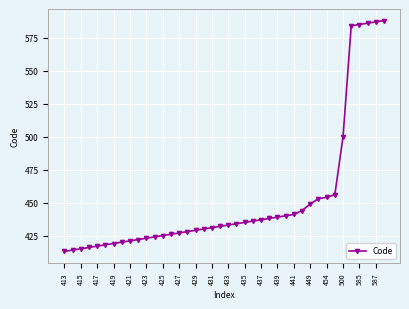

What is the maximum value shown in the chart?

588